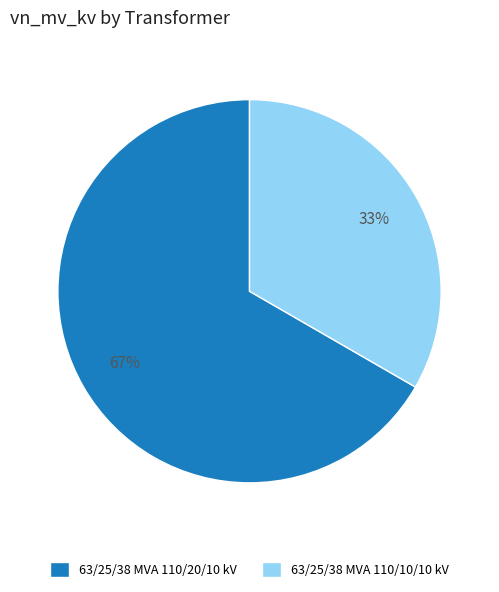

Is the sum of 63/25/38 MVA 110/10/10 kV and 63/25/38 MVA 110/20/10 kV greater than half?

Yes